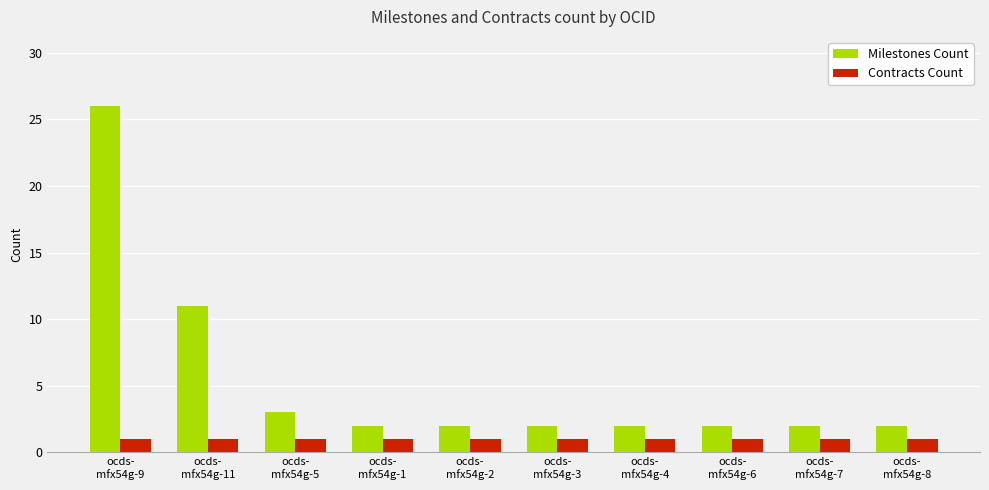

What is the difference between the highest and lowest values at ocds-
mfx54g-1?

1